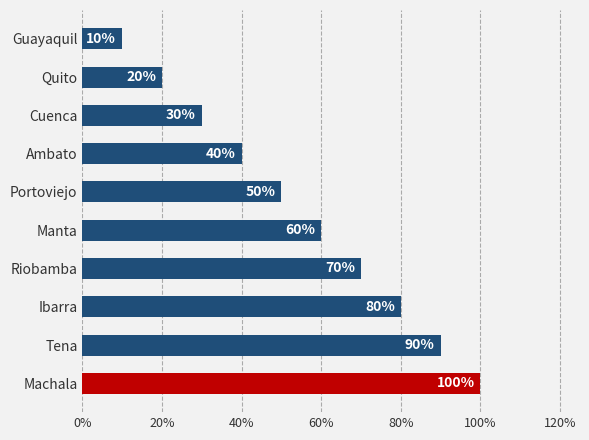

Are the bars horizontal?

Yes